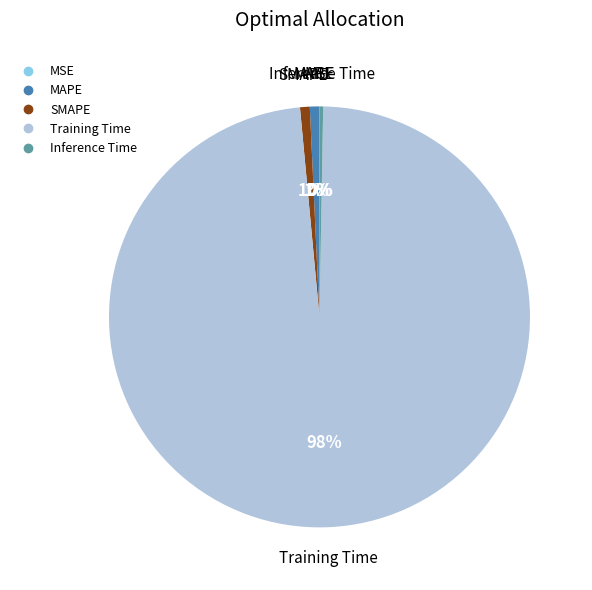

The SMAPE slice represents 1% of the pie. True or false?

True